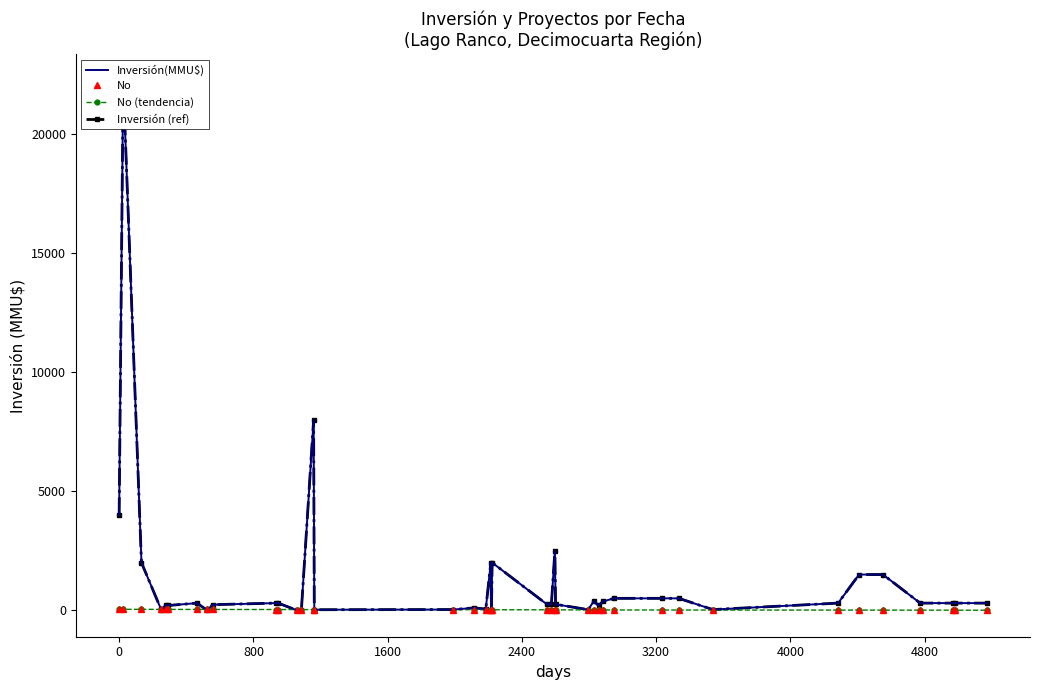

What is the difference between the second highest and minimum values in the Inversión (ref) series?

8000